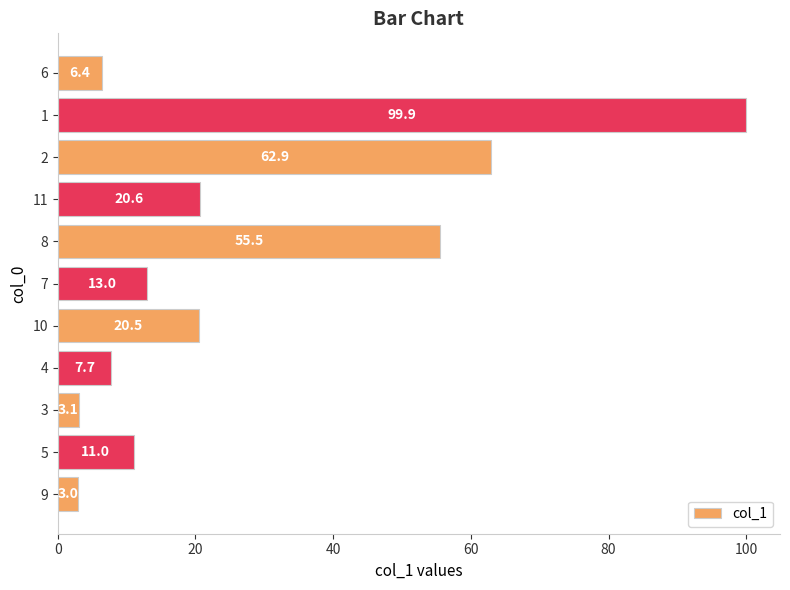

Count the number of data series in this chart.

1